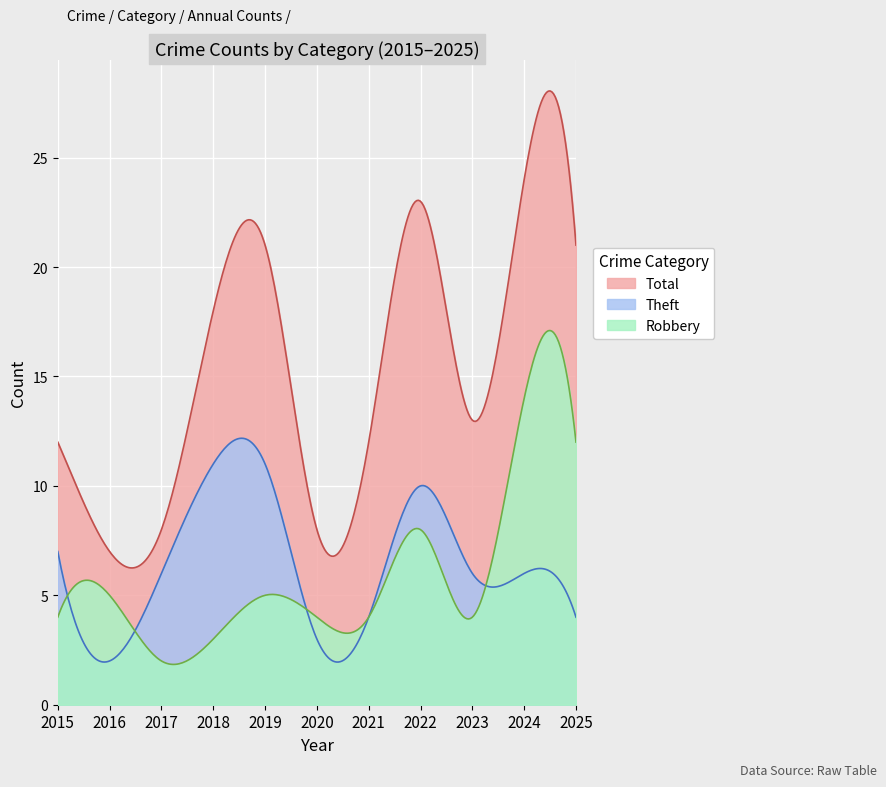

True or false: Theft and Total cross at least once.

False